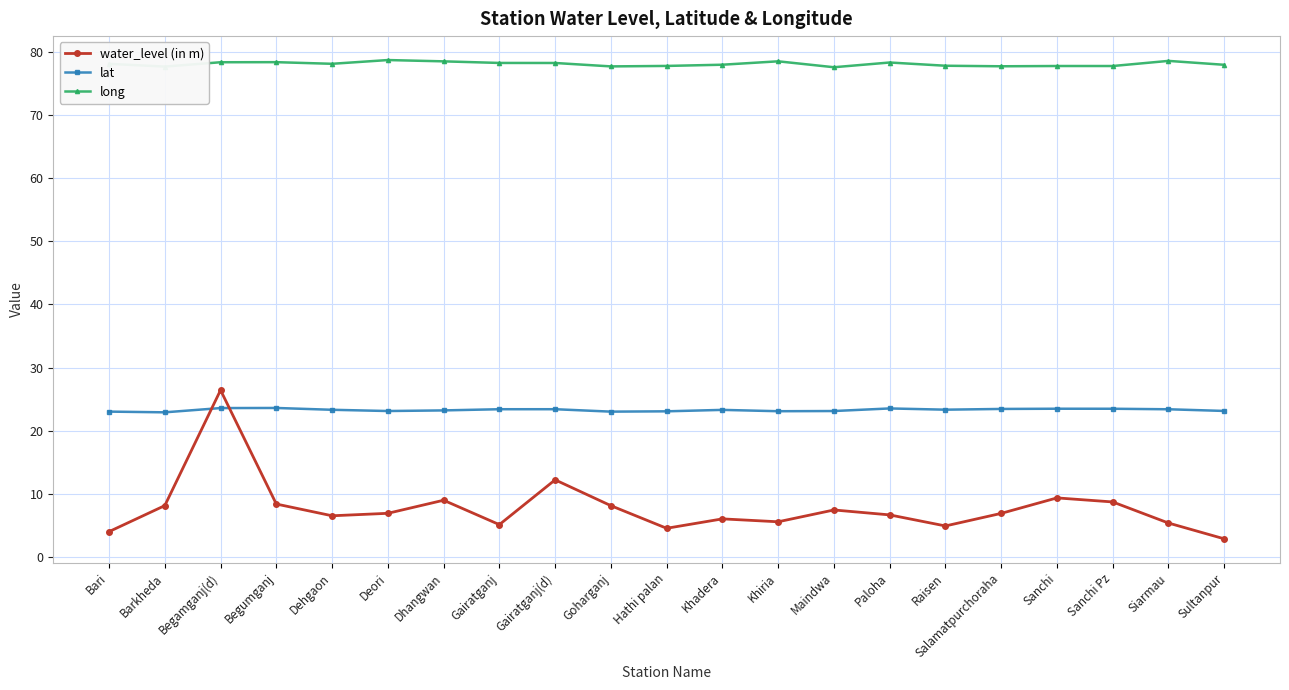

What is the label of the 8th point from the right?

Maindwa